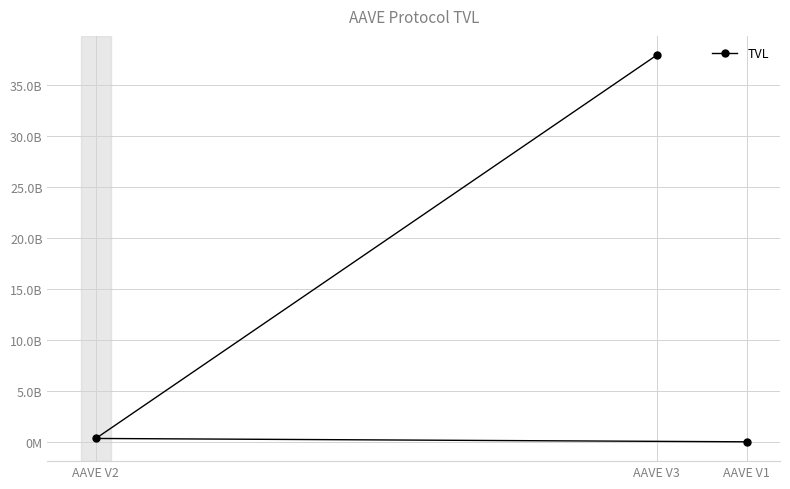

What is the value of the 3rd point from the left?

15336588.4